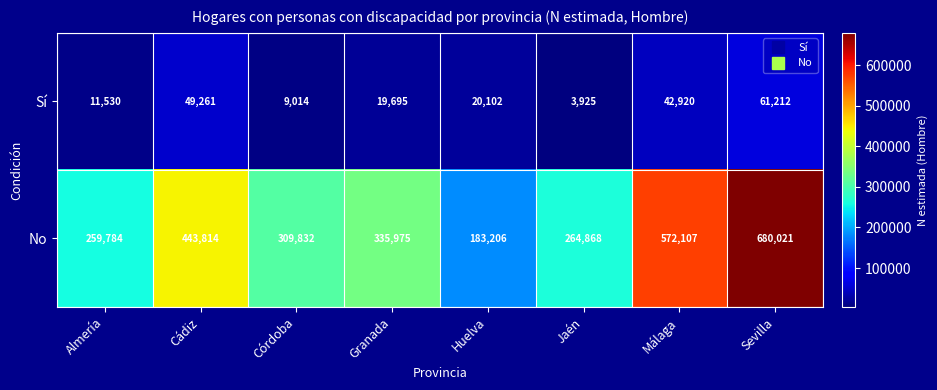

Where is No nearest to the value 431613?

Cádiz